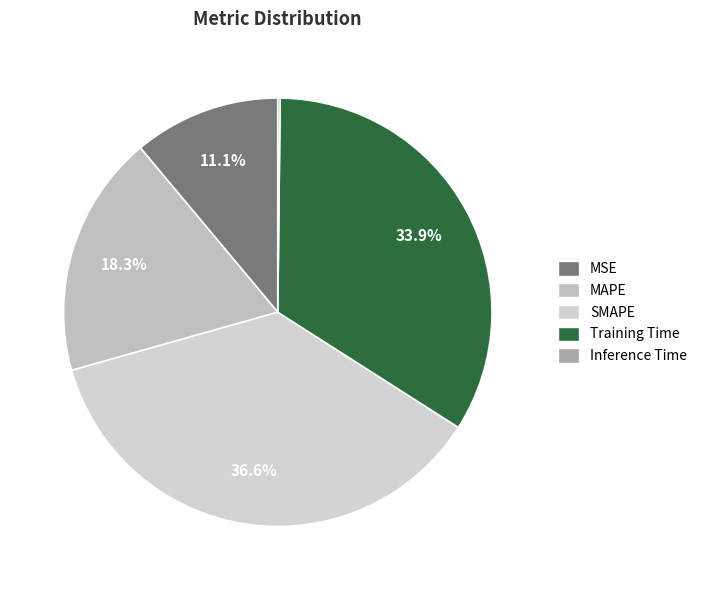

The MSE slice represents 11% of the pie. True or false?

True